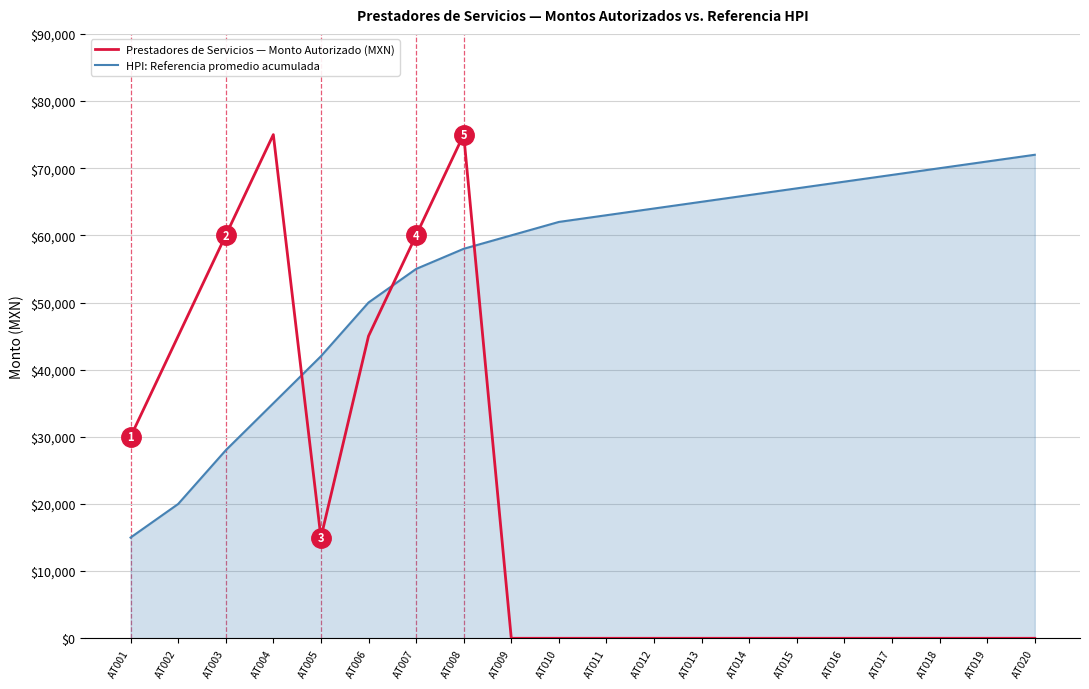

The value of HPI: Referencia promedio acumulada at AT012 is 64000. True or false?

True